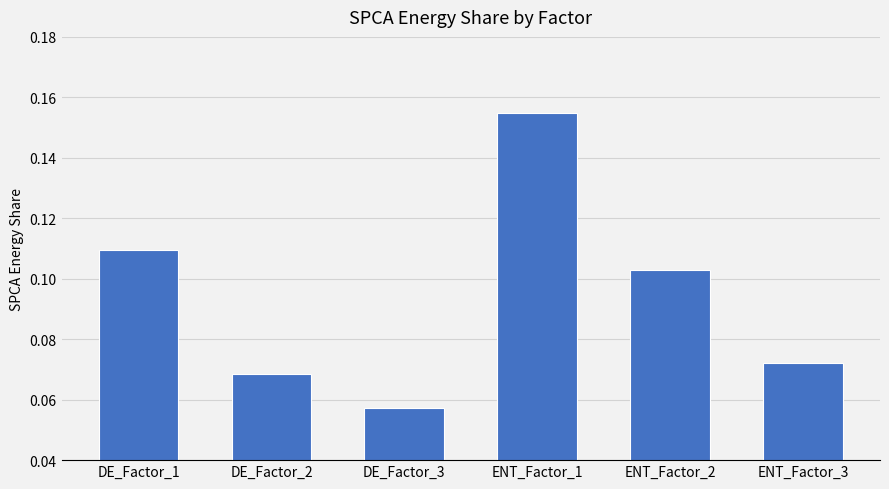

Which category has the lowest value across all series?

DE_Factor_3